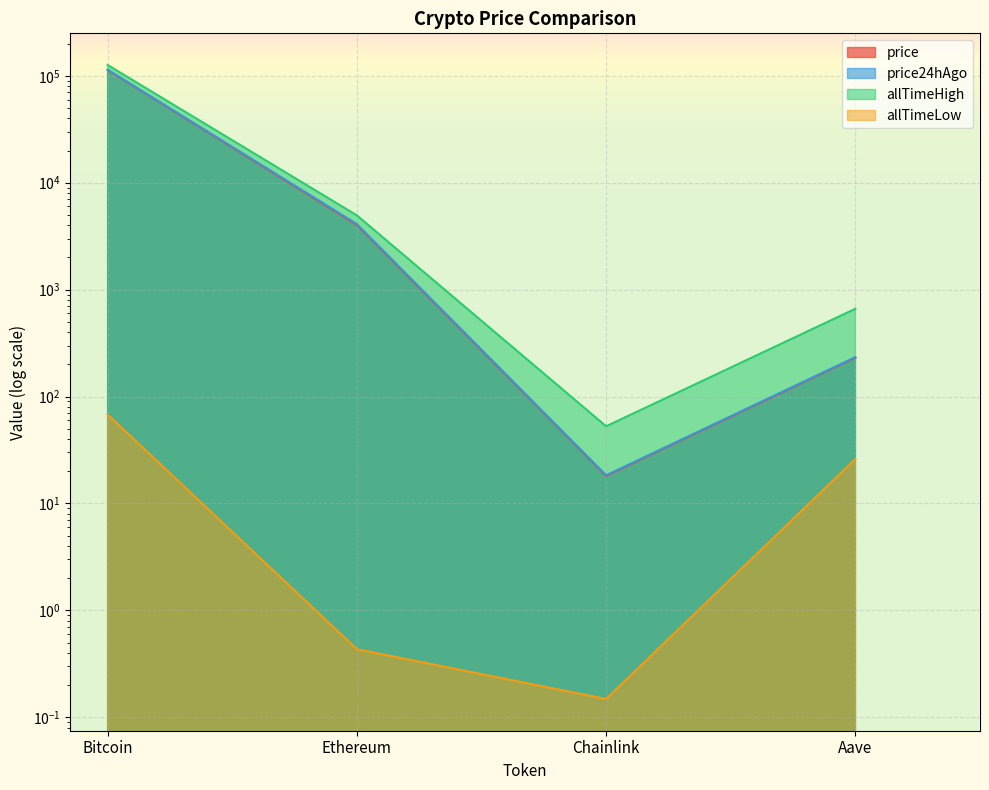

What is the difference between the maximum and minimum values in the price24hAgo series?

114141.7